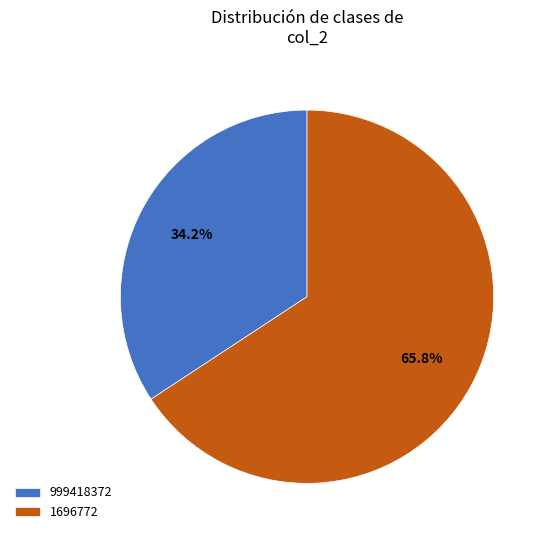

What is the majority slice?

1696772